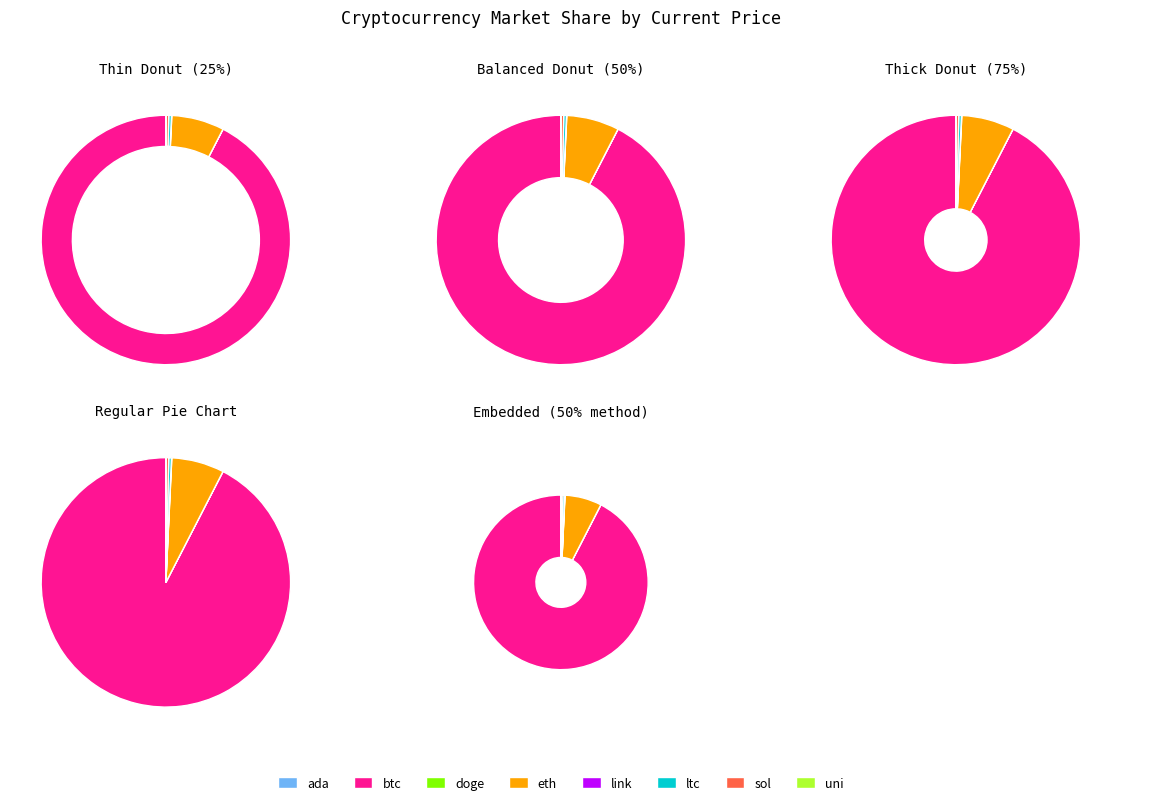

Rank the categories by value from lowest to highest.

doge, ada, uni, link, sol, ltc, eth, btc